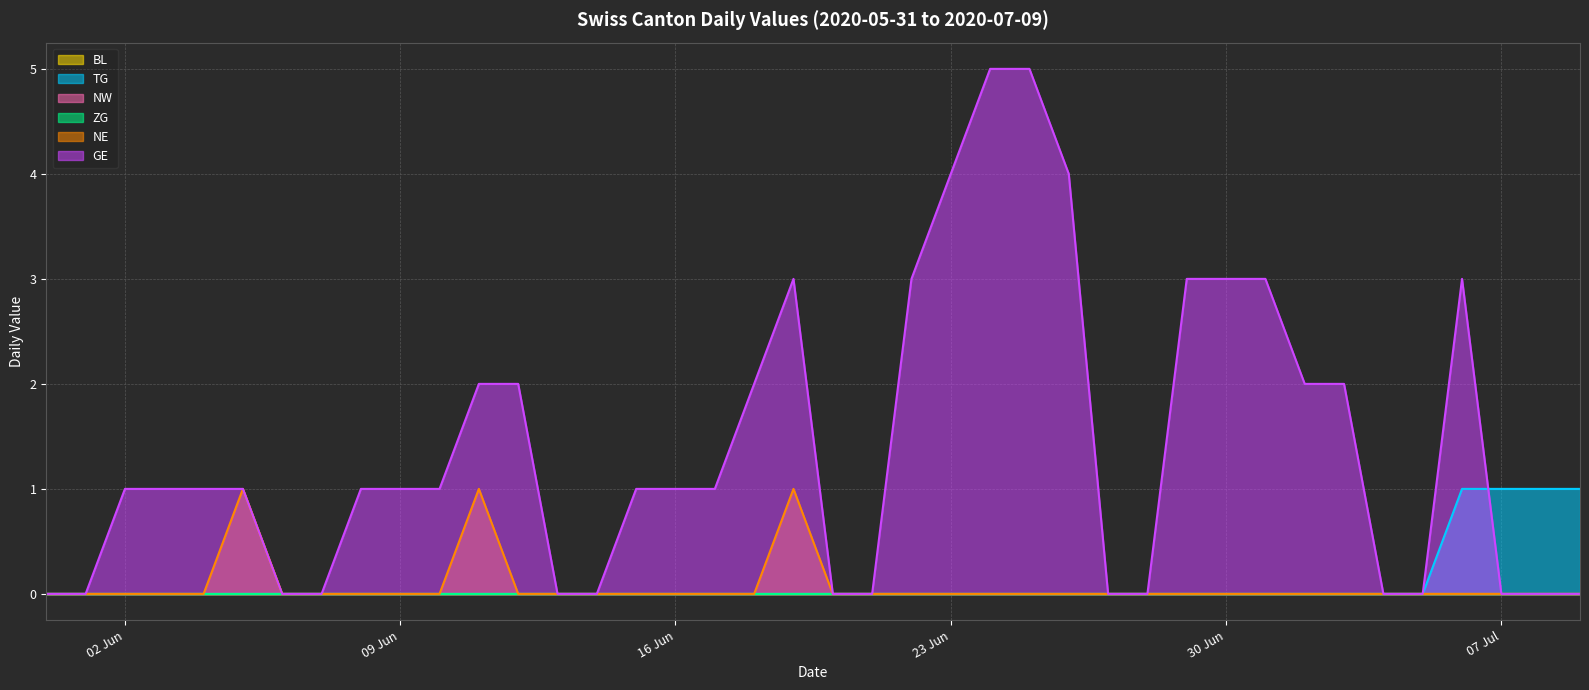

Does the chart have visible grid lines?

Yes